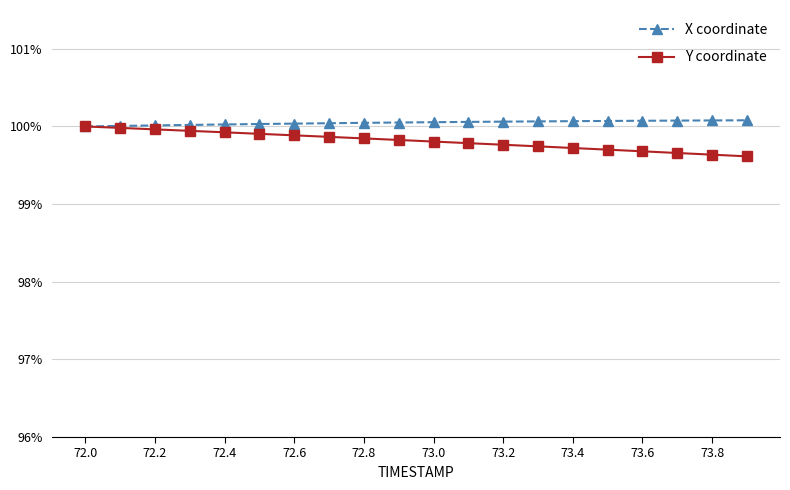

What are all the series names shown in the legend?

X coordinate, Y coordinate